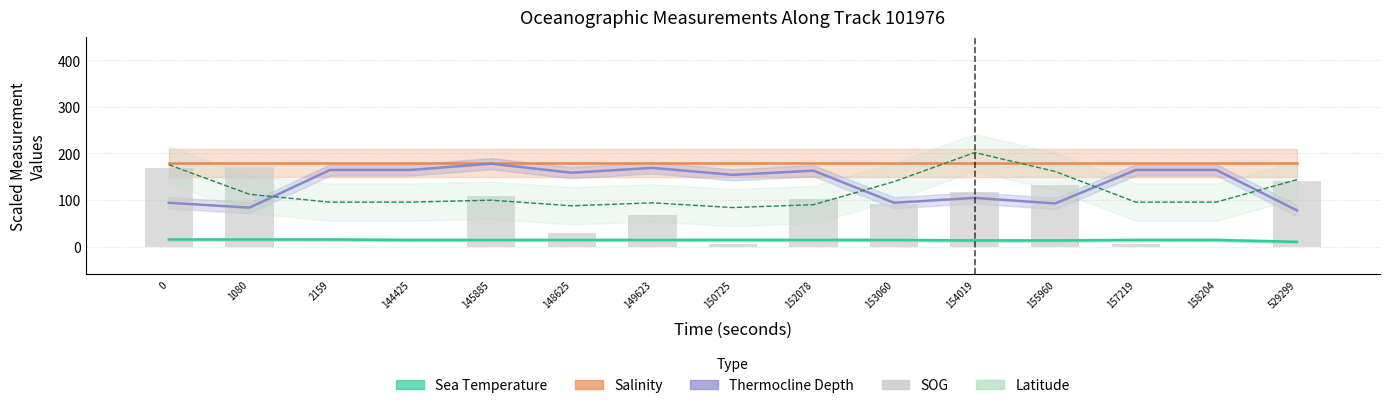

List the labels in order of value, smallest first.

2159, 144425, 158204, 150725, 157219, 148625, 149623, 153060, 152078, 145885, 154019, 155960, 529299, 0, 1080